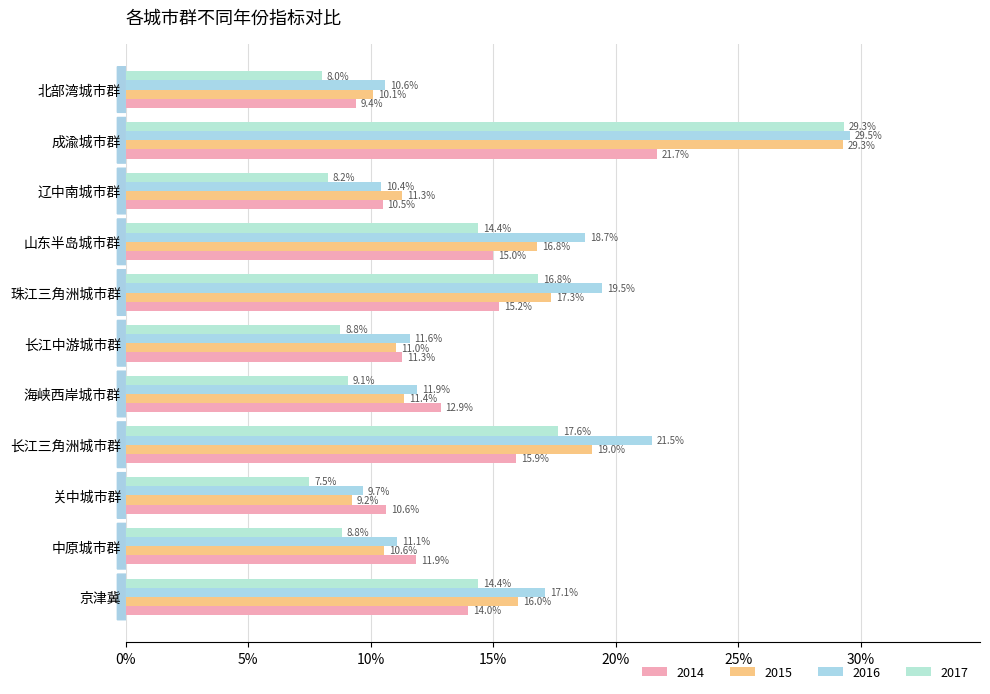

At which category does the chart reach its peak across all series?

成渝城市群